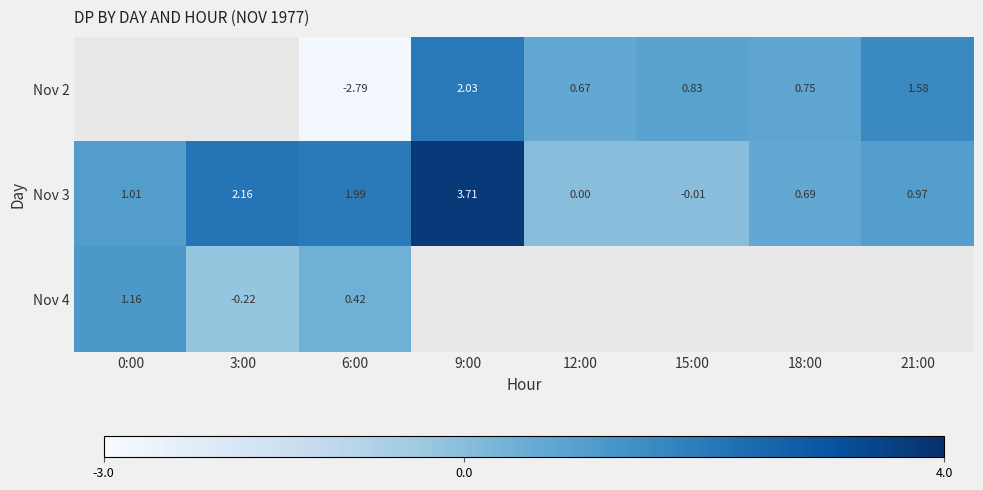

Is it true that Nov 3 equals 0.4 at 6:00?

False